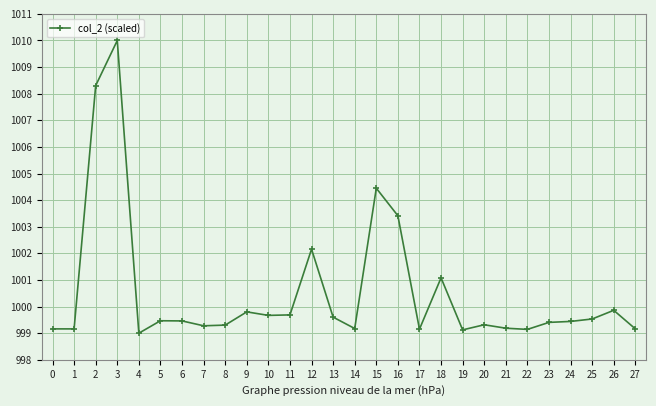

What is the minimum value shown in the chart?

999.0